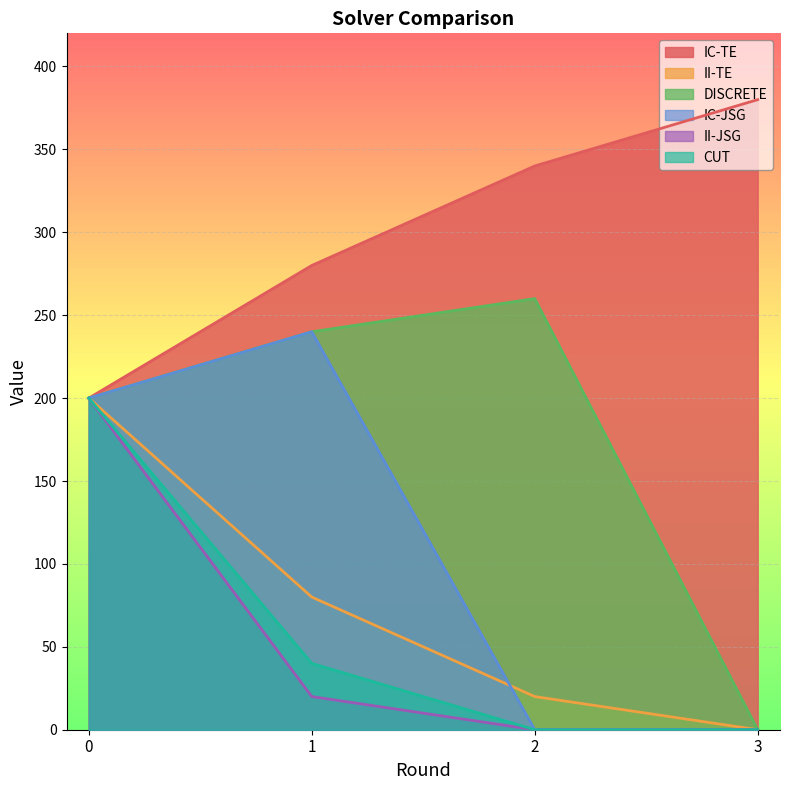

What are all the series names shown in the legend?

IC-TE, II-TE, DISCRETE, IC-JSG, II-JSG, CUT